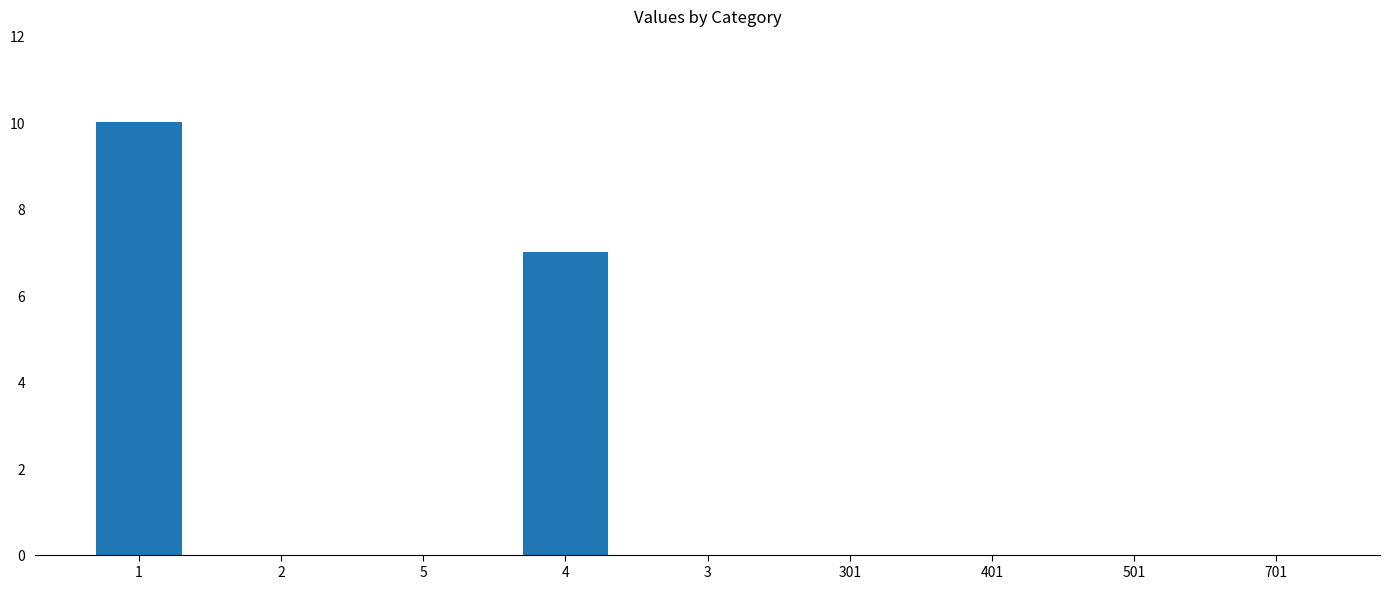

What is the sum of all values?

17